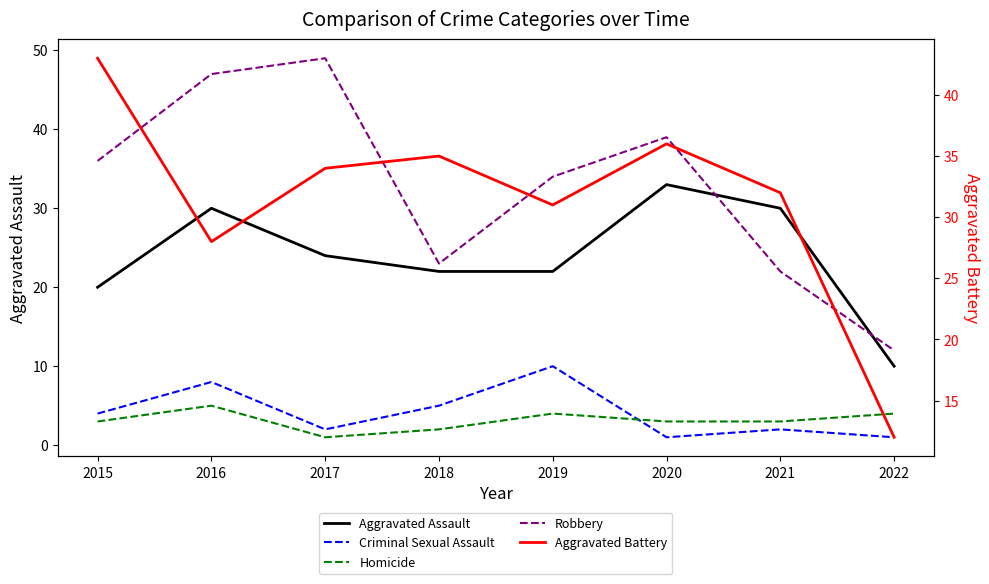

Rank the categories by Homicide value from highest to lowest.

2016, 2019, 2022, 2015, 2020, 2021, 2018, 2017